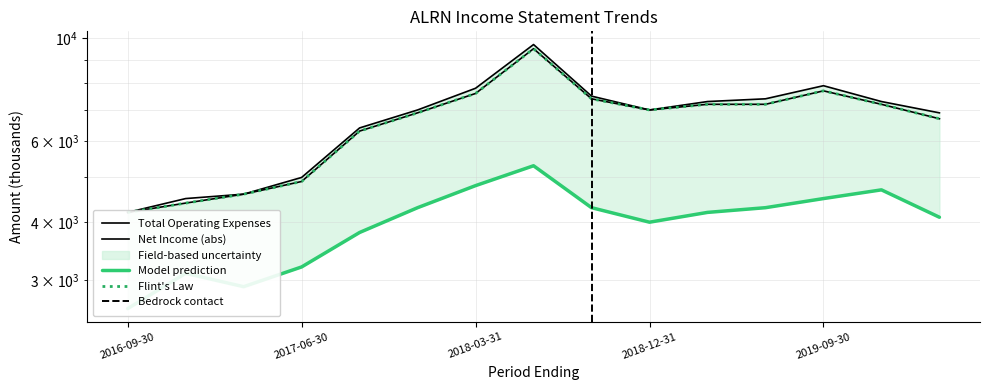

What is the difference between the highest and lowest values at 2018-06-30?

4400